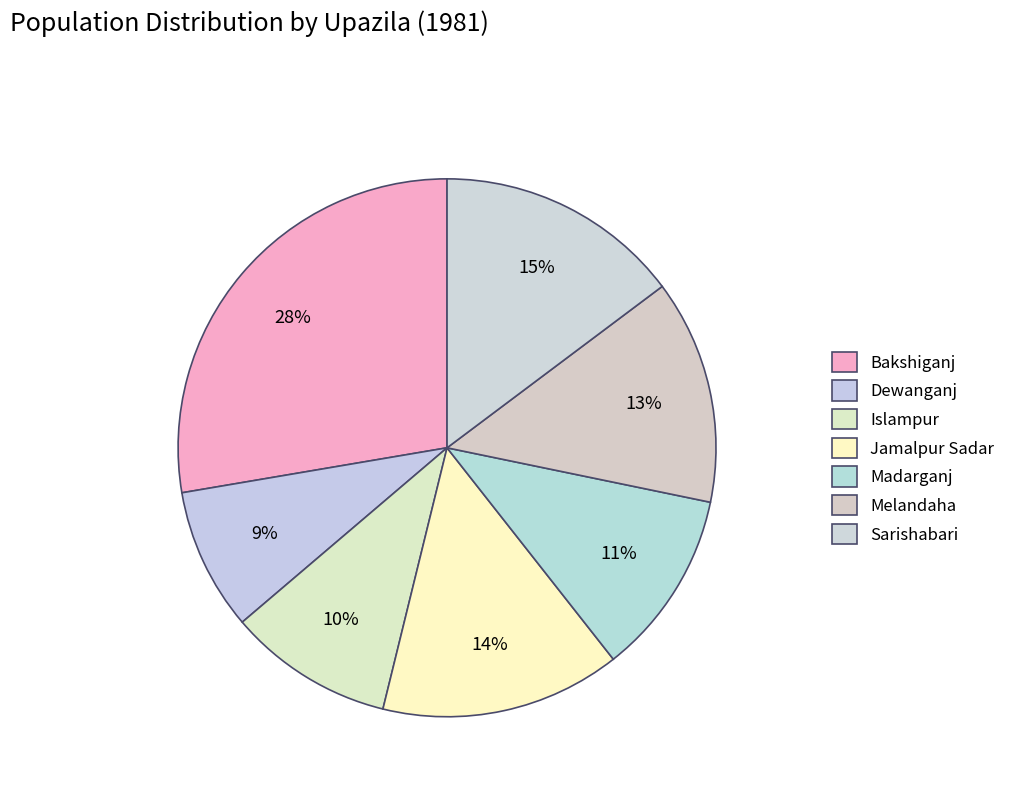

The Jamalpur Sadar slice represents 14% of the pie. True or false?

True